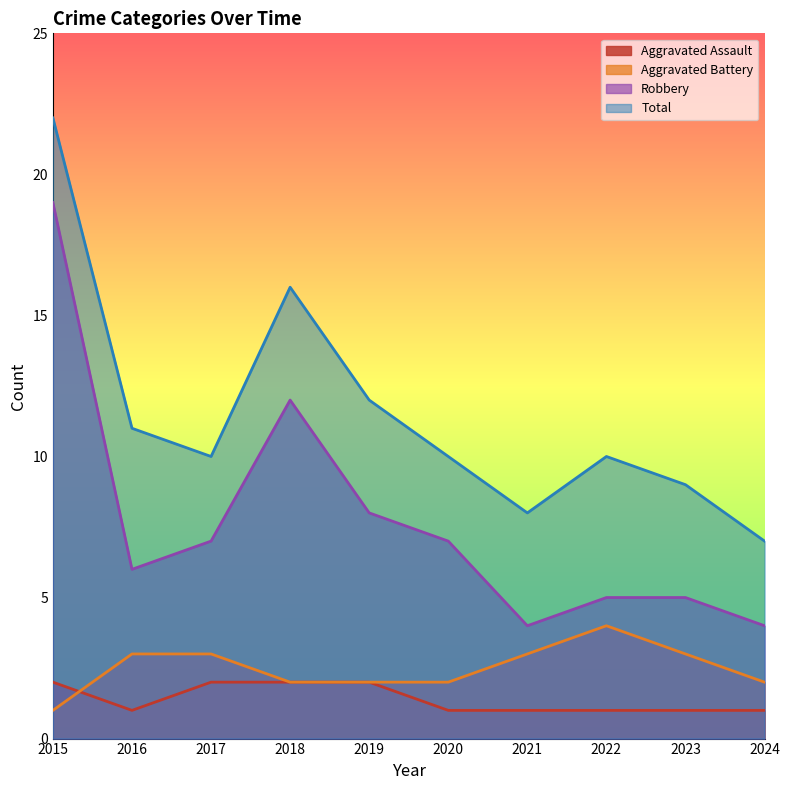

True or false: Aggravated Assault has a value of 2 at 2018.

True